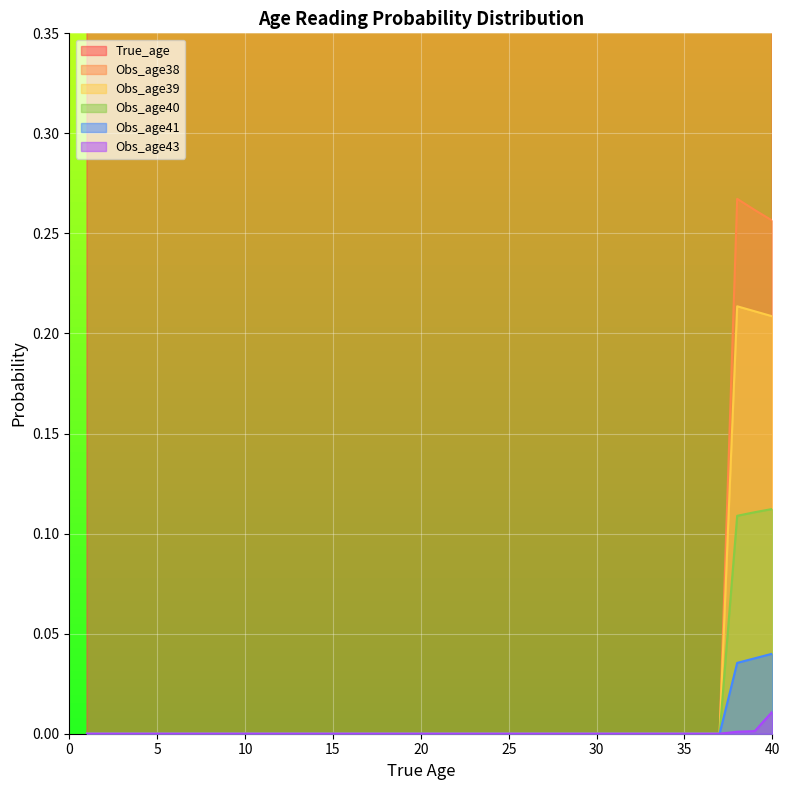

True or false: Obs_age41 has more than 1 points higher than both neighbors.

False